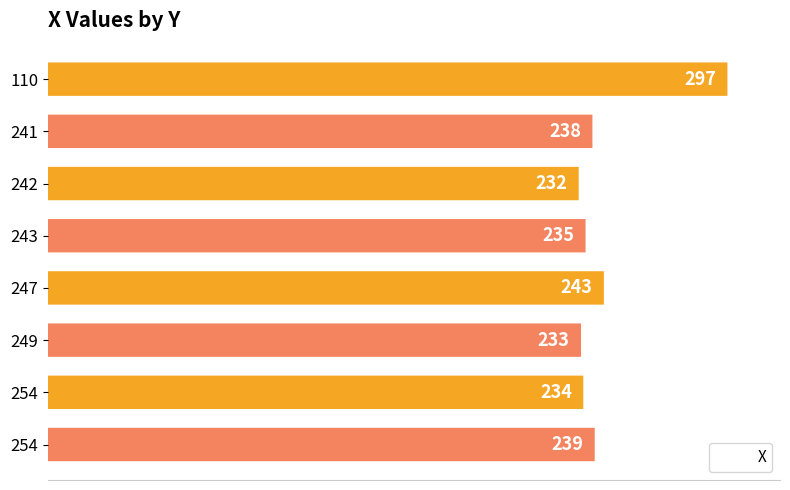

The value at 242 is 132. True or false?

False